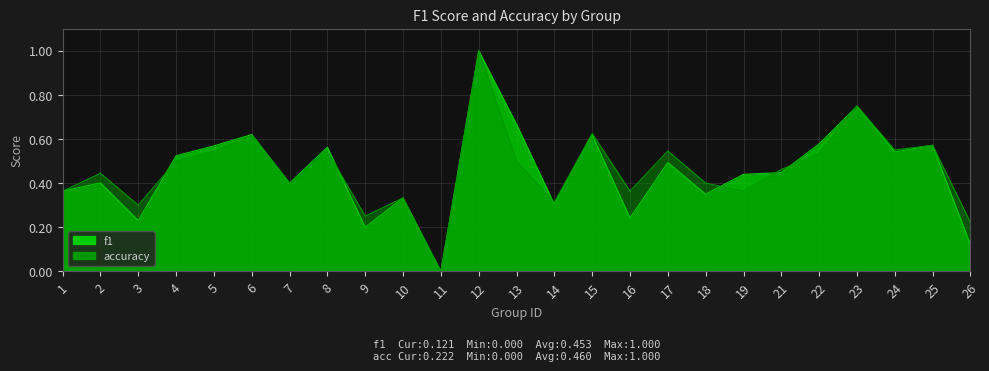

The accuracy series shows 1.0 at 12. True or false?

True